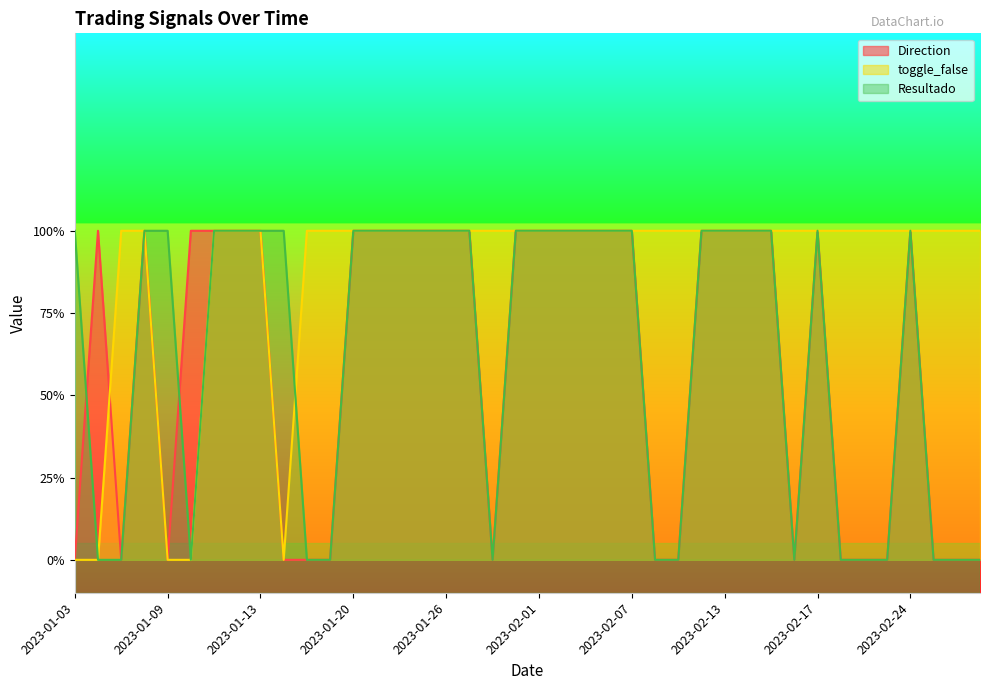

Where is the first local minimum for Resultado?

2023-01-10